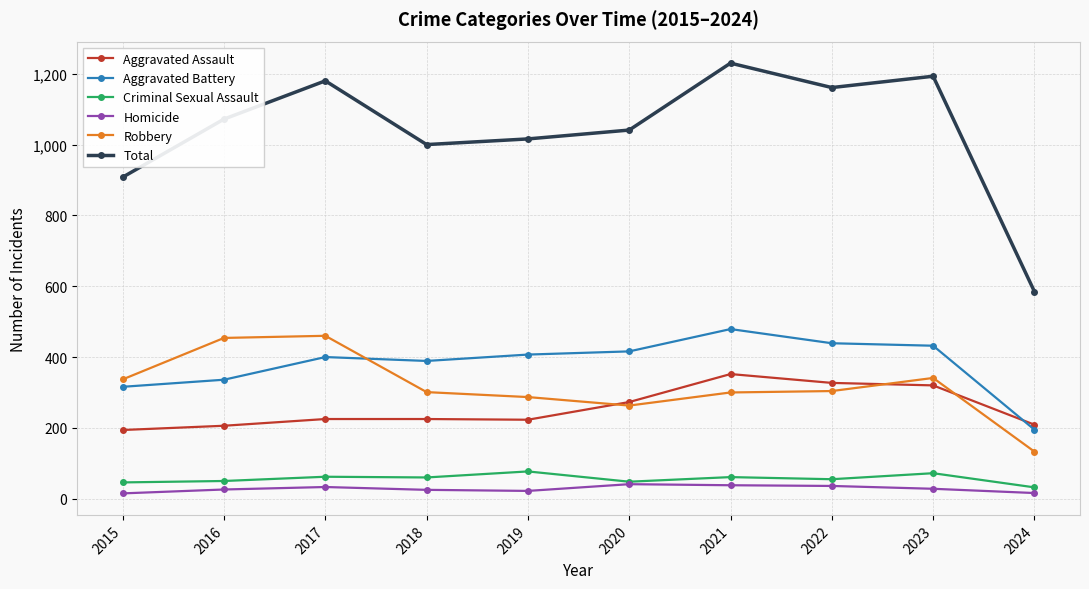

How many data points in Homicide are less than 28?

5